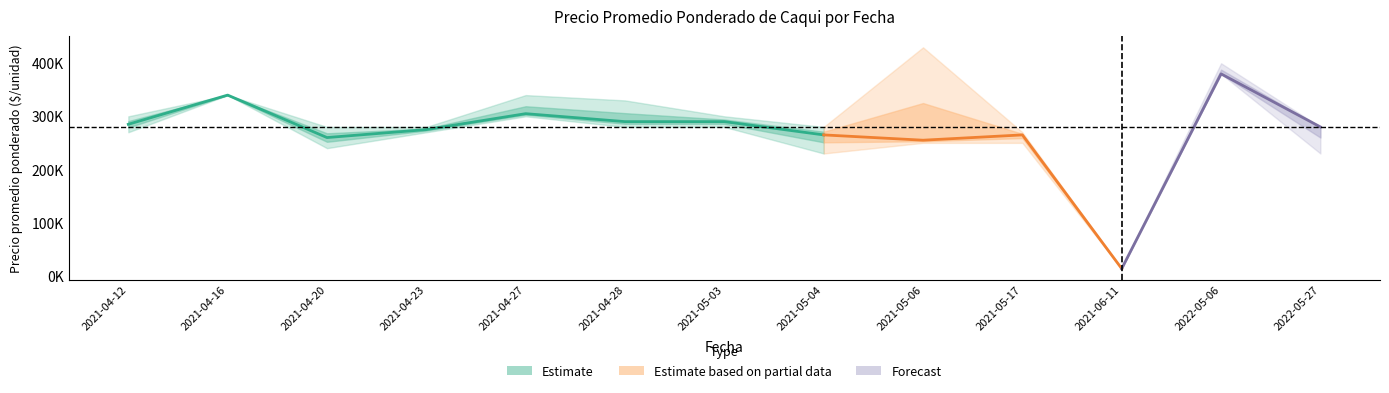

What value does the Precio promedio ponderado series have at 2021-05-06?

255000